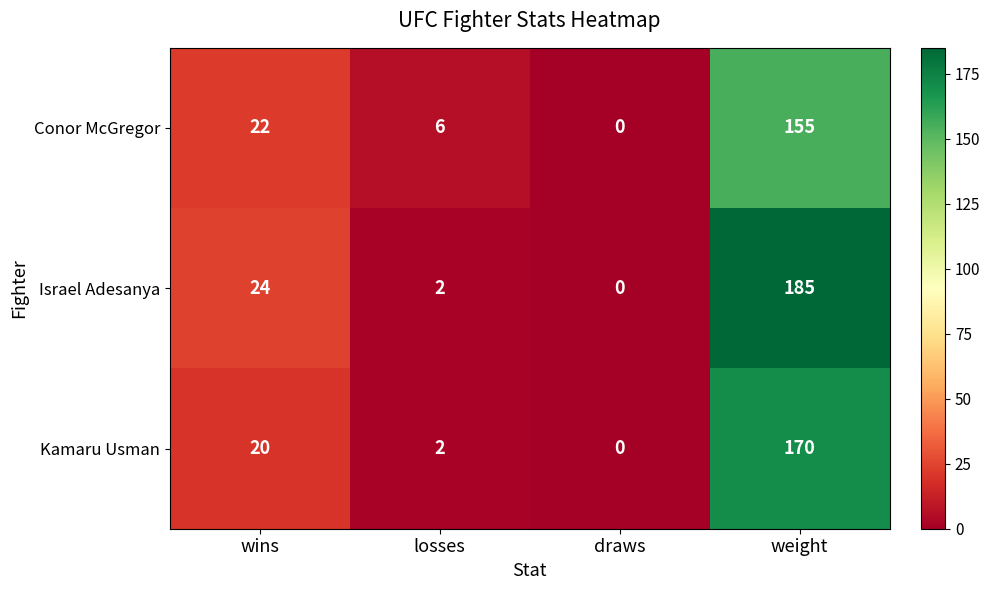

What is the sum of the Israel Adesanya values at losses and weight?

187